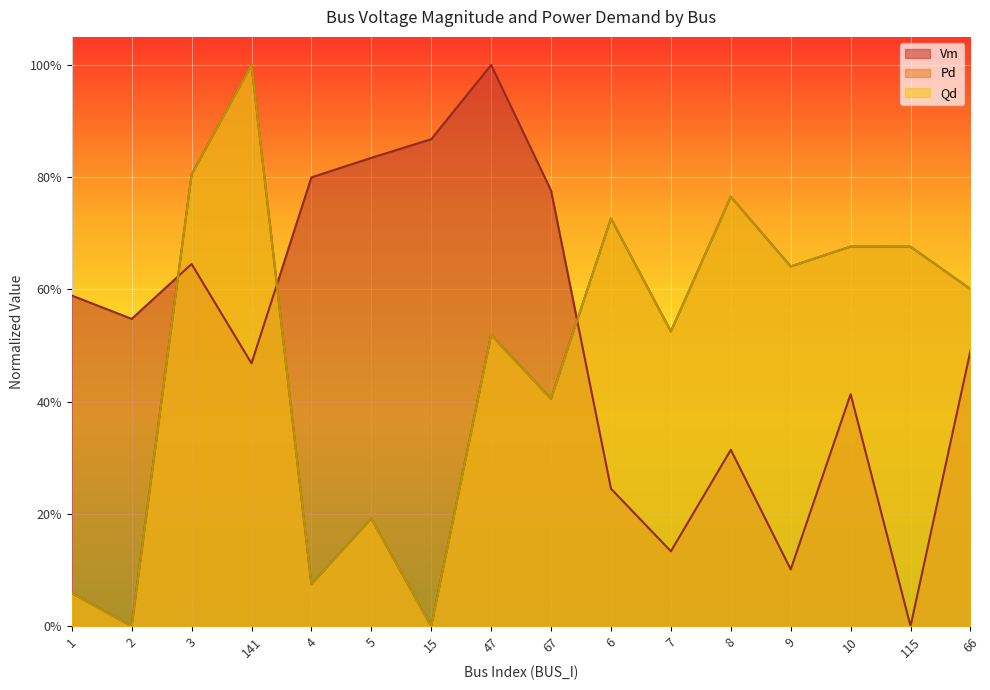

What is the sum of all Vm values?

8.2